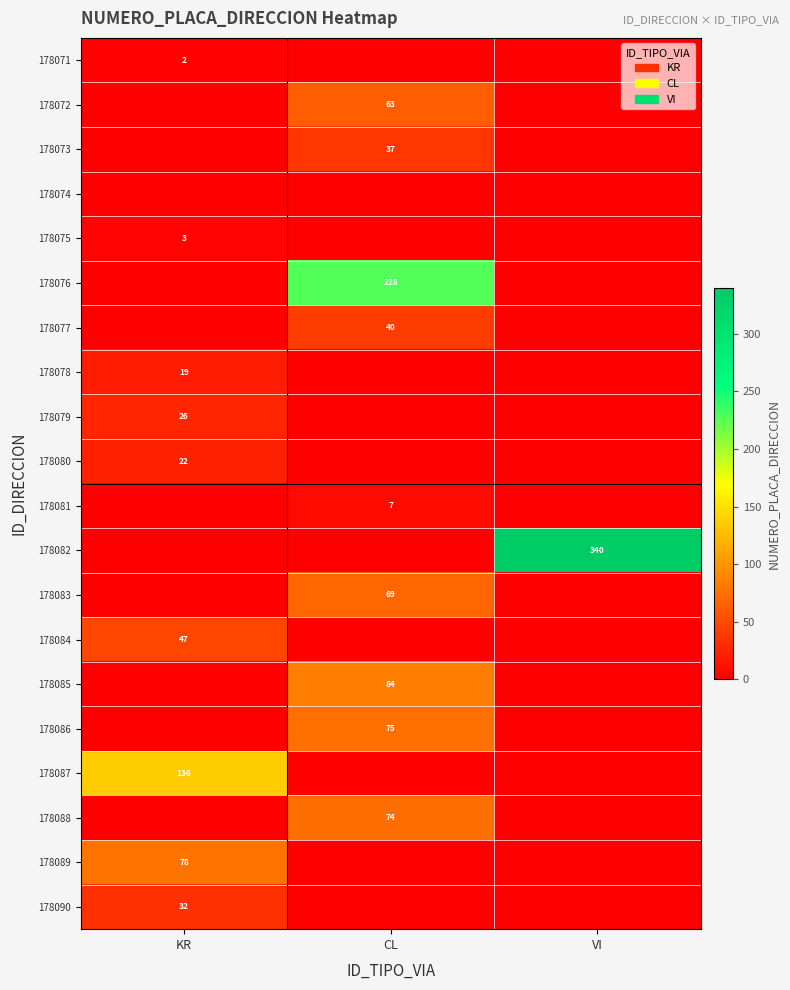

Which category has the lowest value across all series?

CL